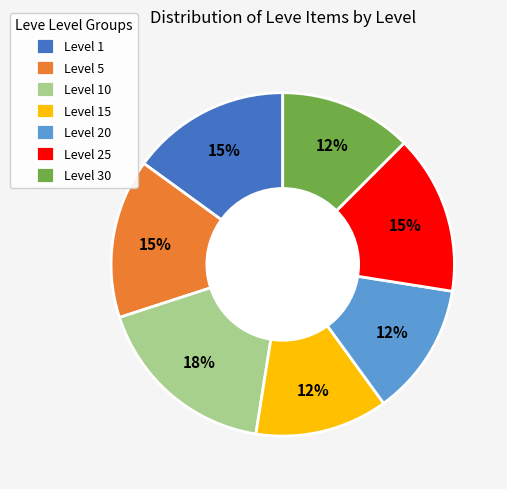

Is there a majority slice in this chart?

No